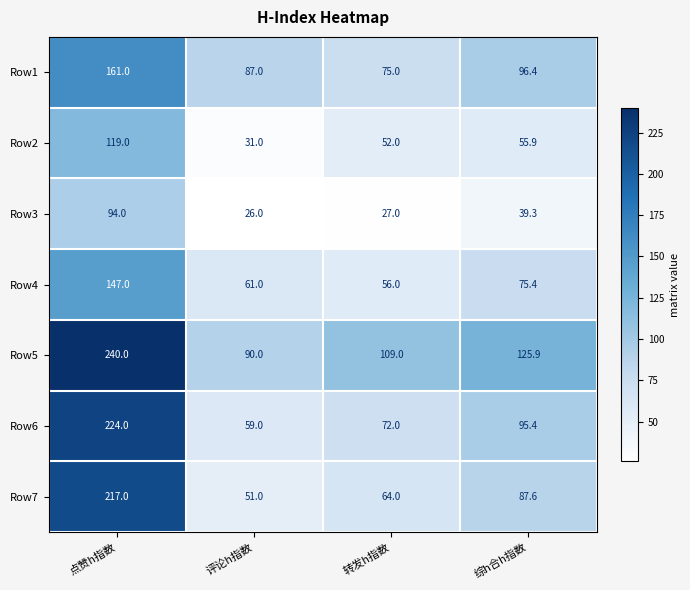

What is the sum of the Row6 values at 点赞h指数 and 综h合h指数?

319.4